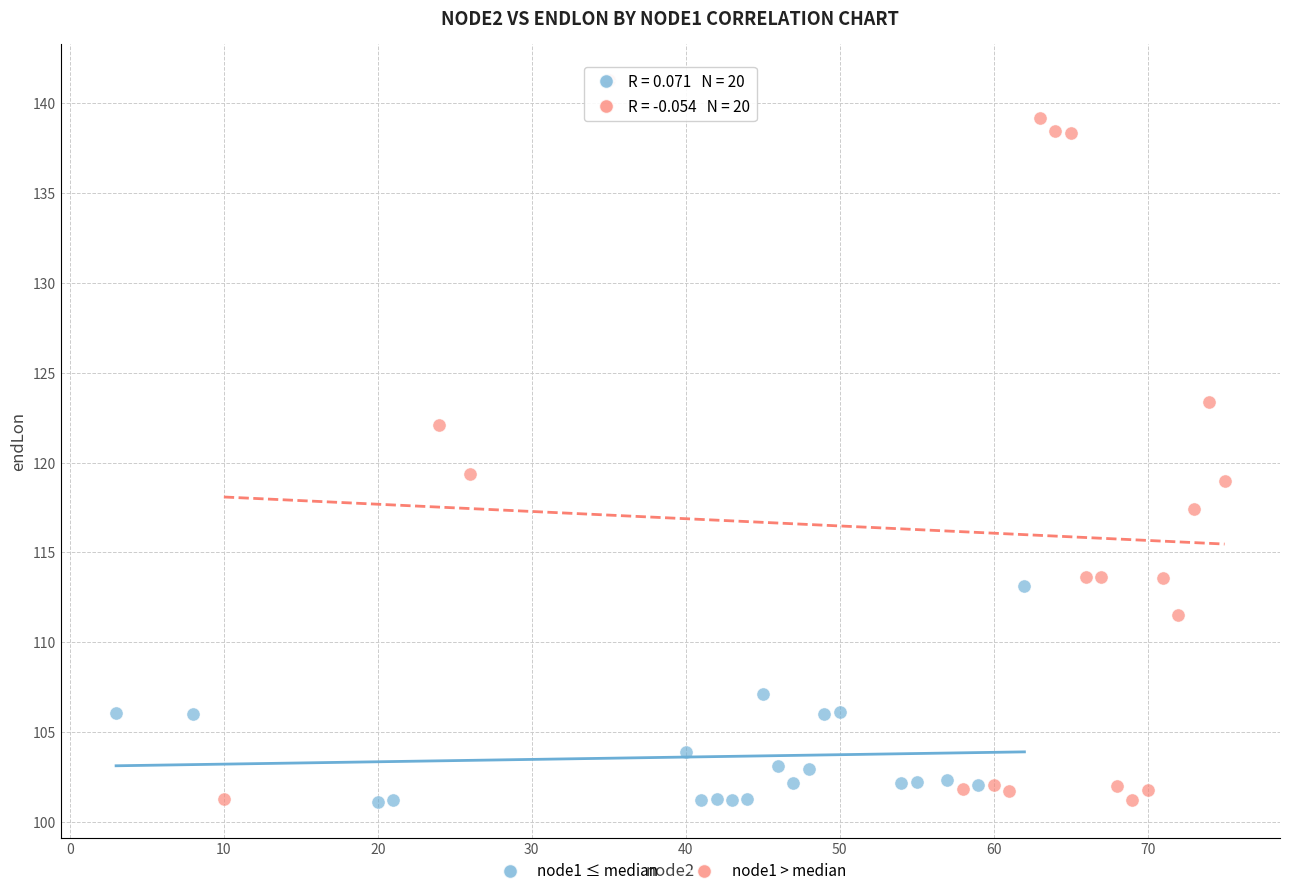

Which series contains the highest Y value?

node1 > median